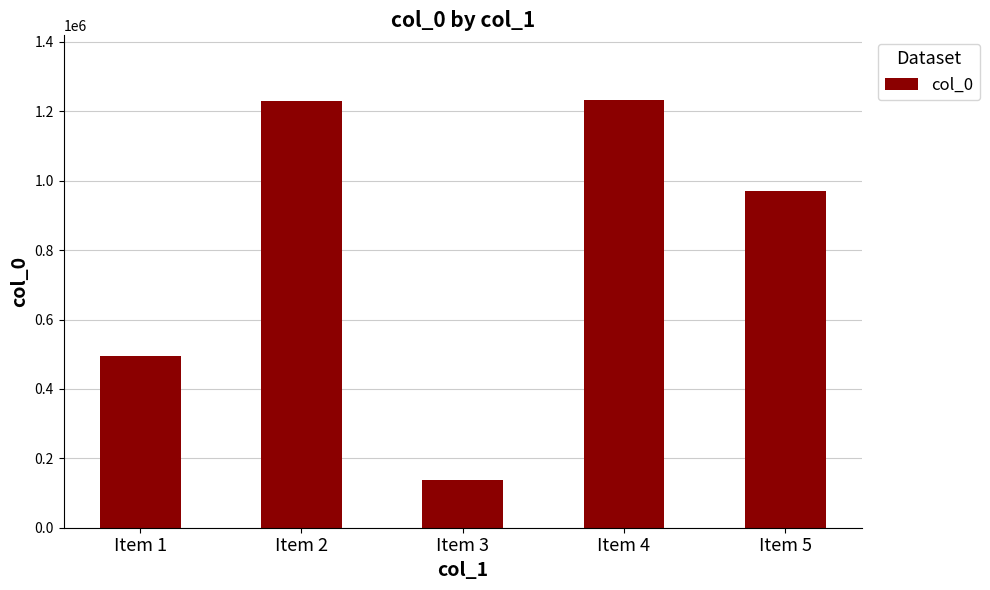

Read the value at Item 3.

137676